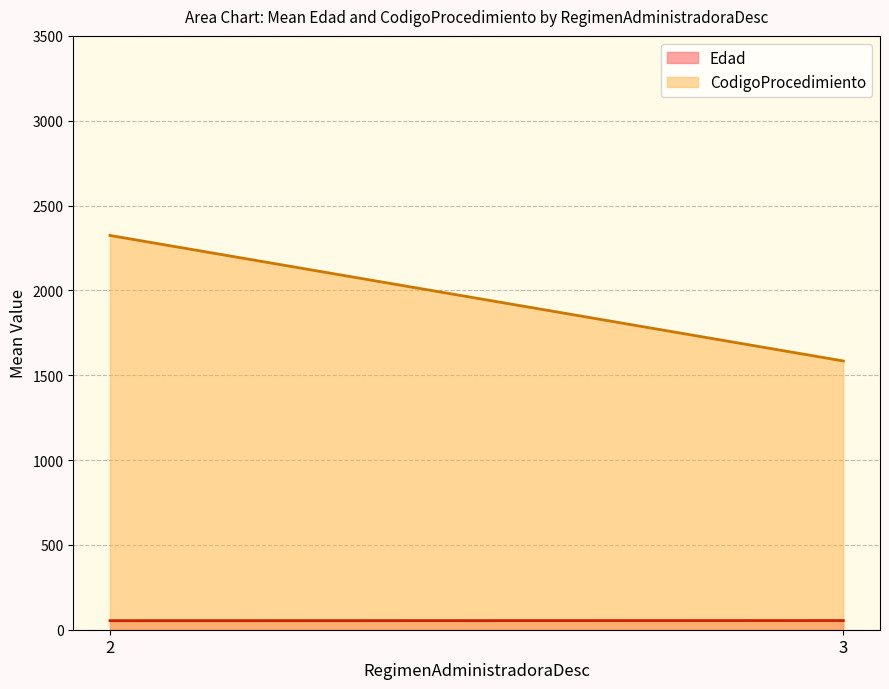

What is the difference between the maximum and minimum values in the CodigoProcedimiento series?

739.8